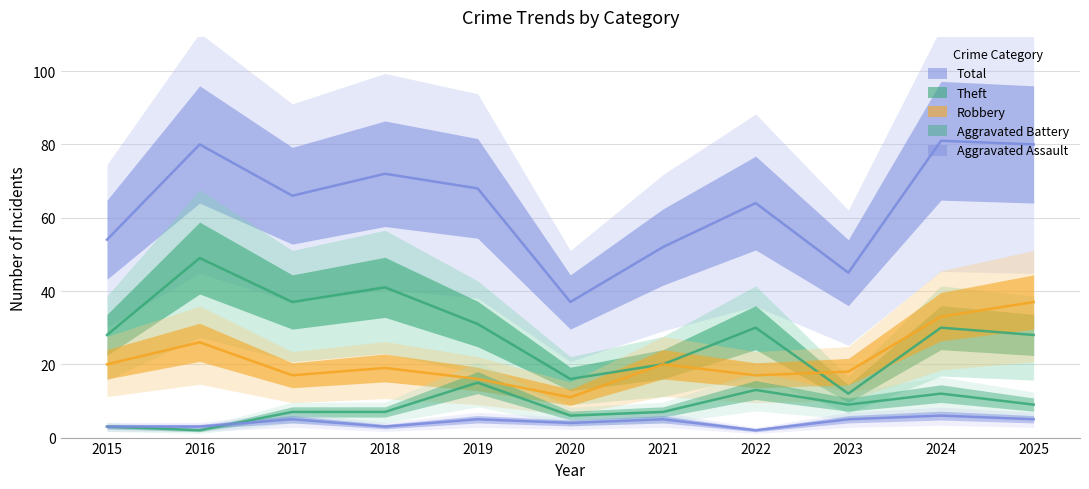

True or false: Total and Theft intersect in this chart.

False